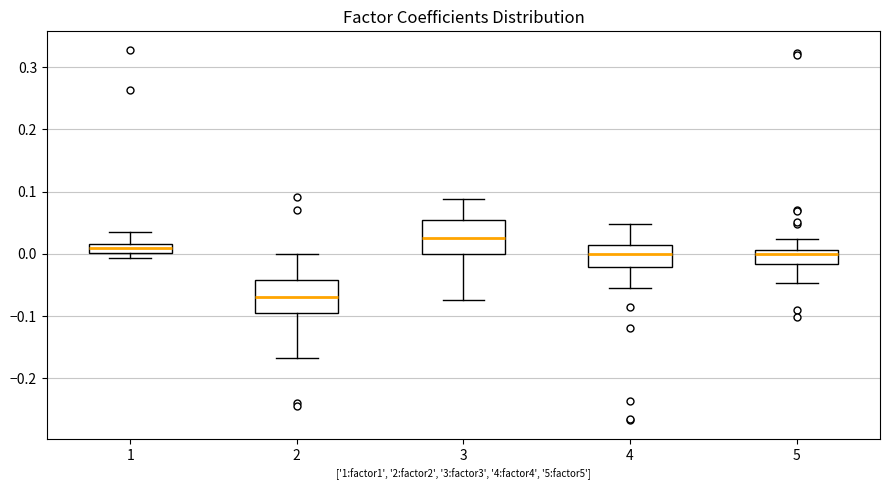

Which box has the lowest median line?

2